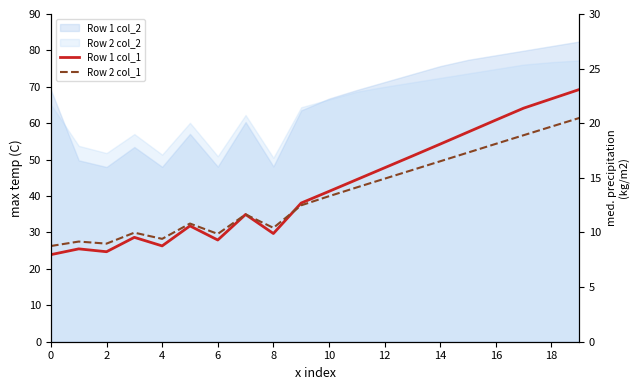

What is the sum of the Row 2 col_1 values at 18 and 15?

111.0